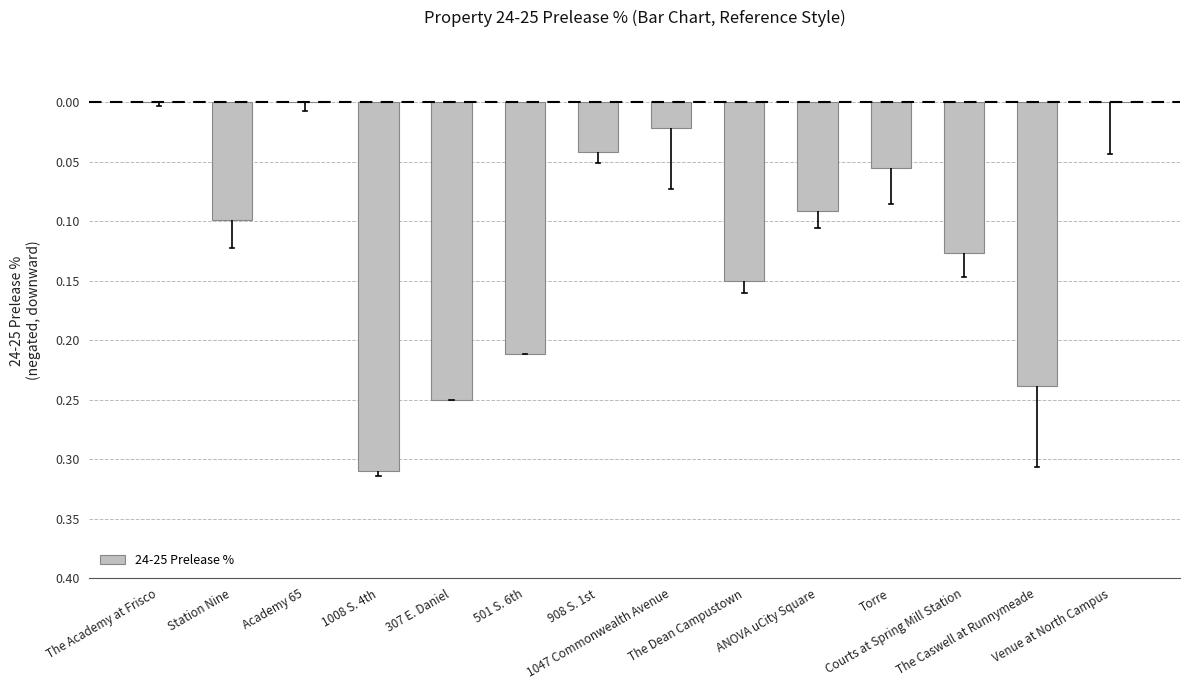

Are the bars horizontal?

No